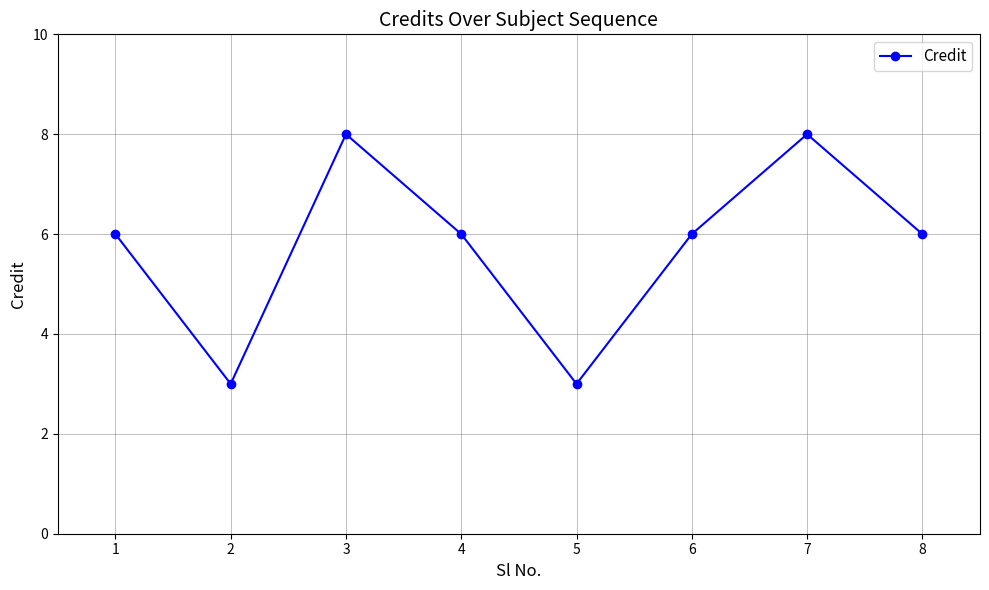

Is this an area chart (filled region under the line)?

No